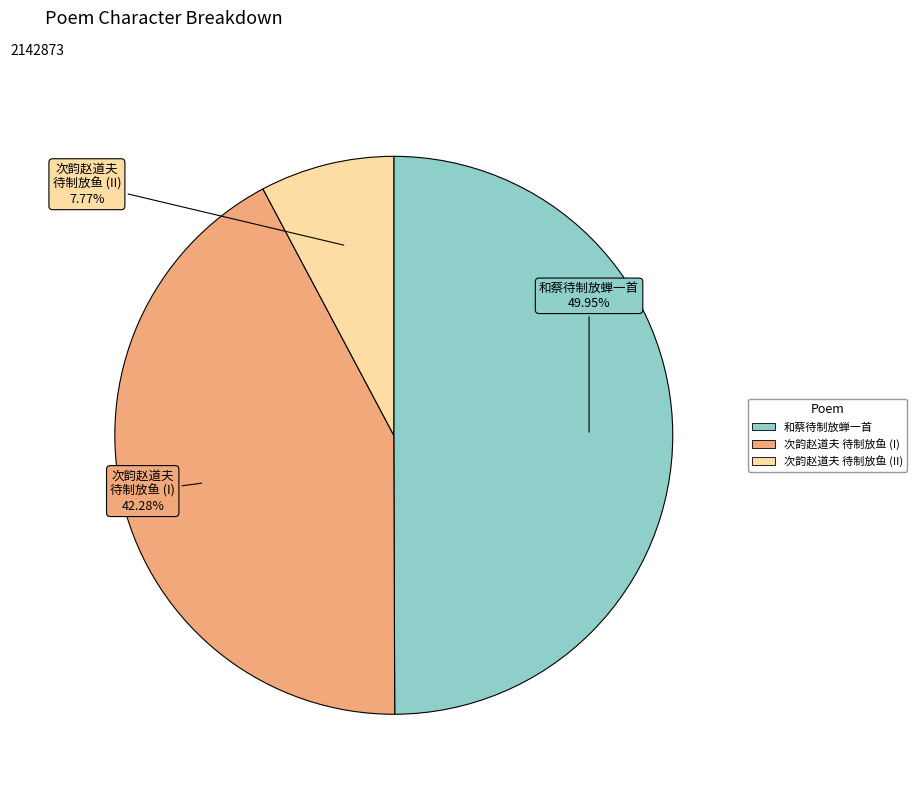

Count the number of slices in the pie.

3